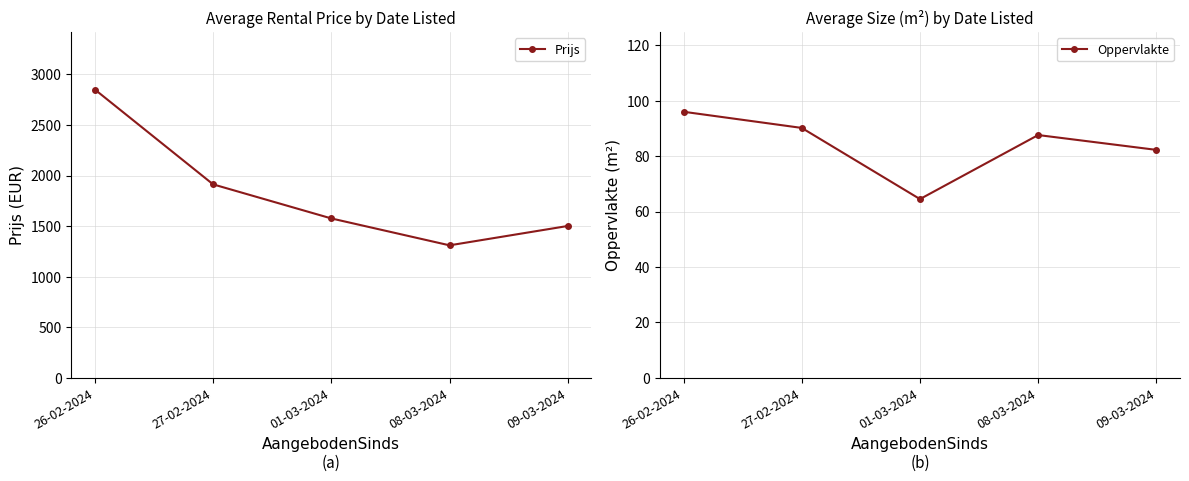

In Oppervlakte, how many points are lower than both neighbors (excluding endpoints)?

1